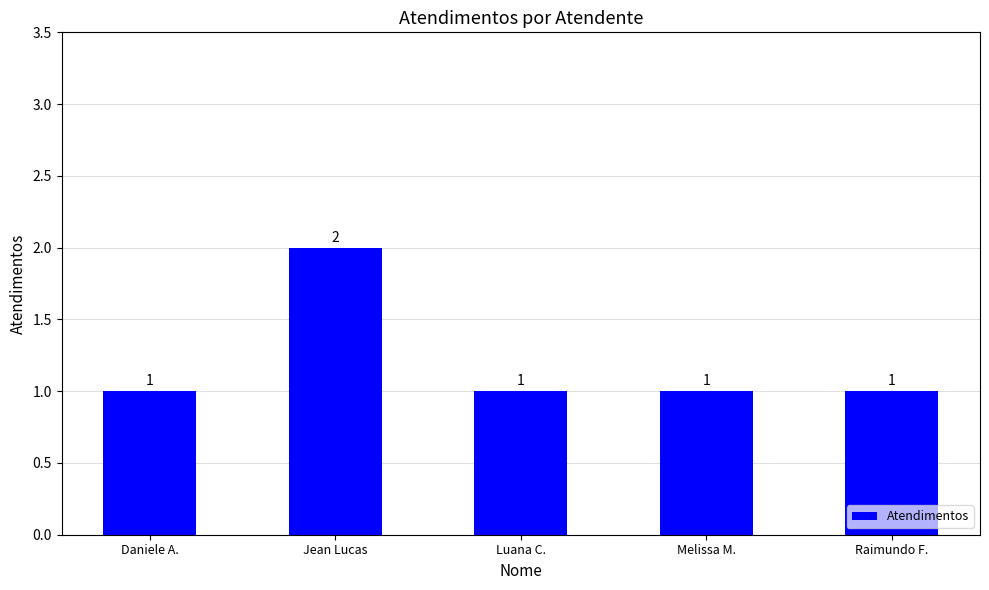

What is the label of the 1st bar from the right?

Raimundo F.